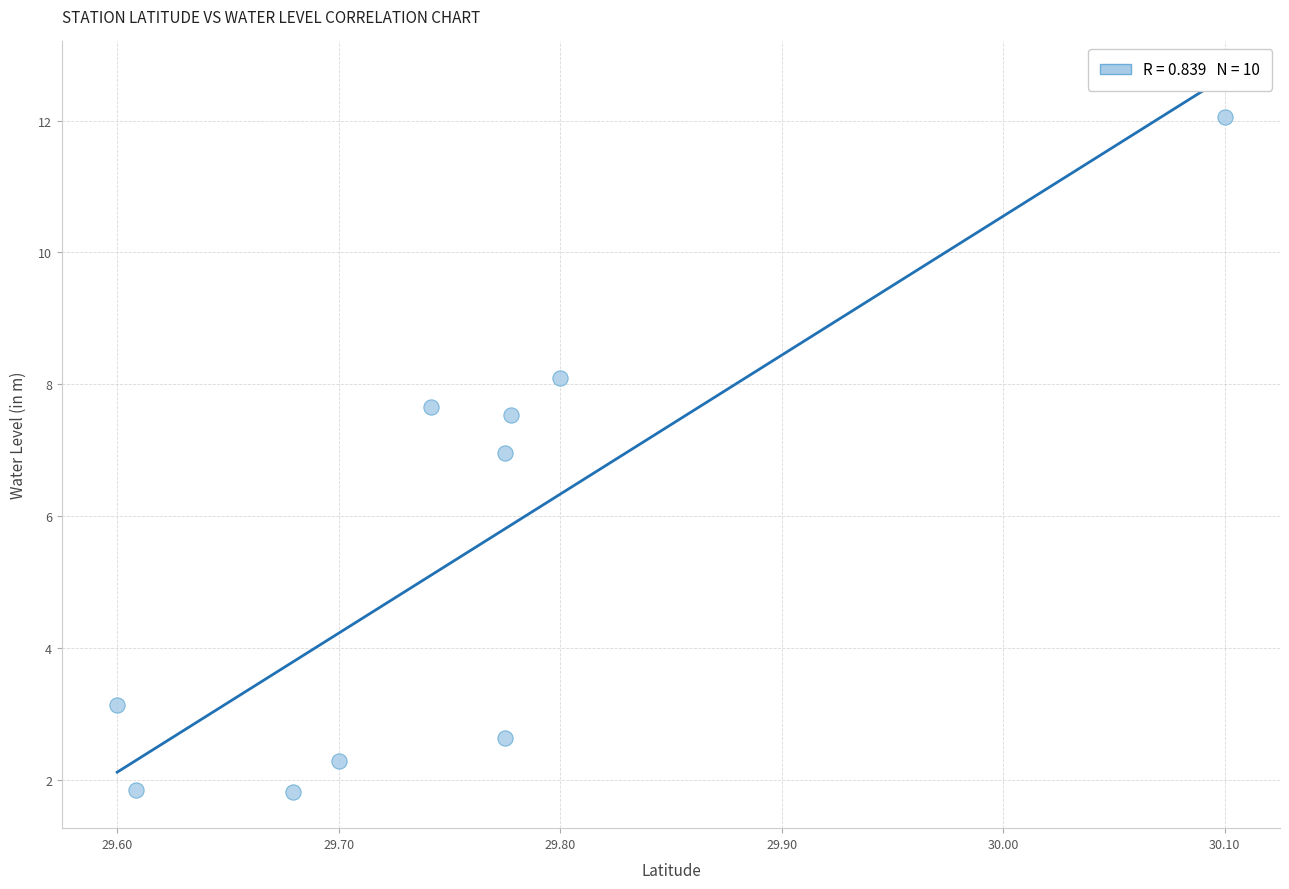

What Y value in the scatter plot is closest to 6?

7.0